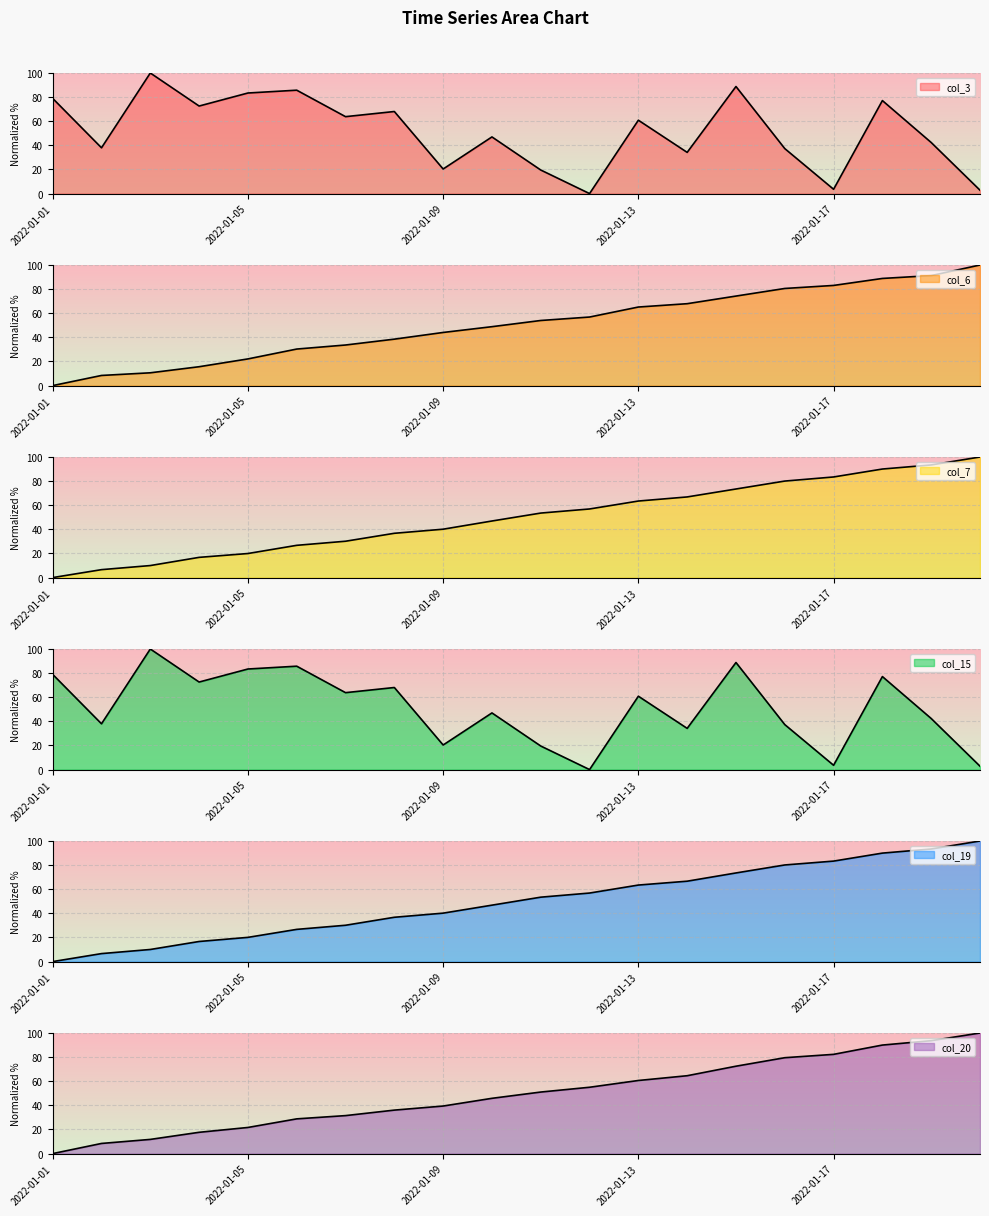

Between 2022-01-01 and 2022-01-12, which is larger?

2022-01-01